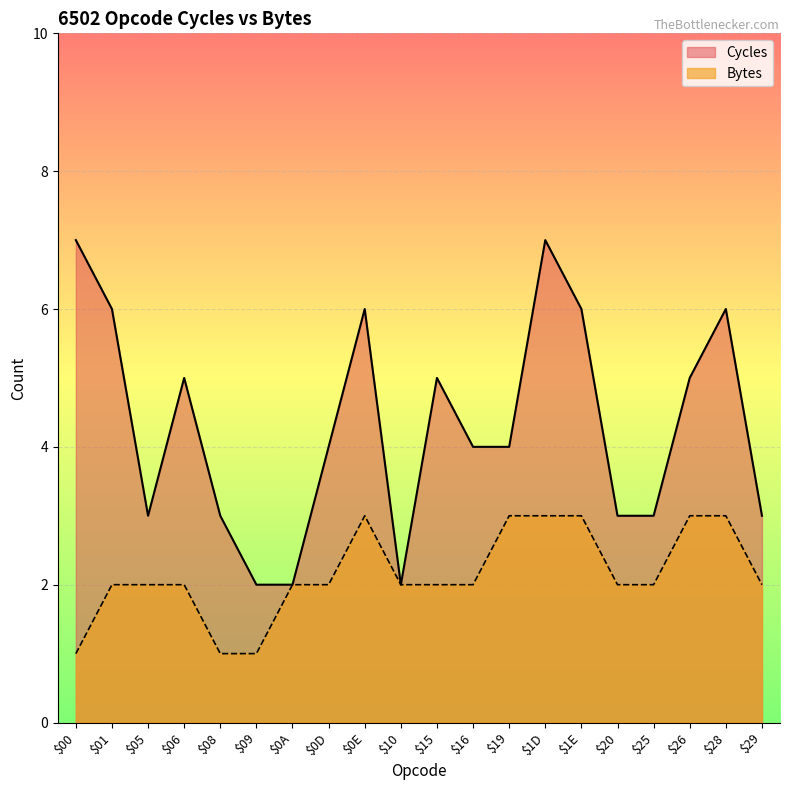

The value of Cycles at $06 is 9. True or false?

False